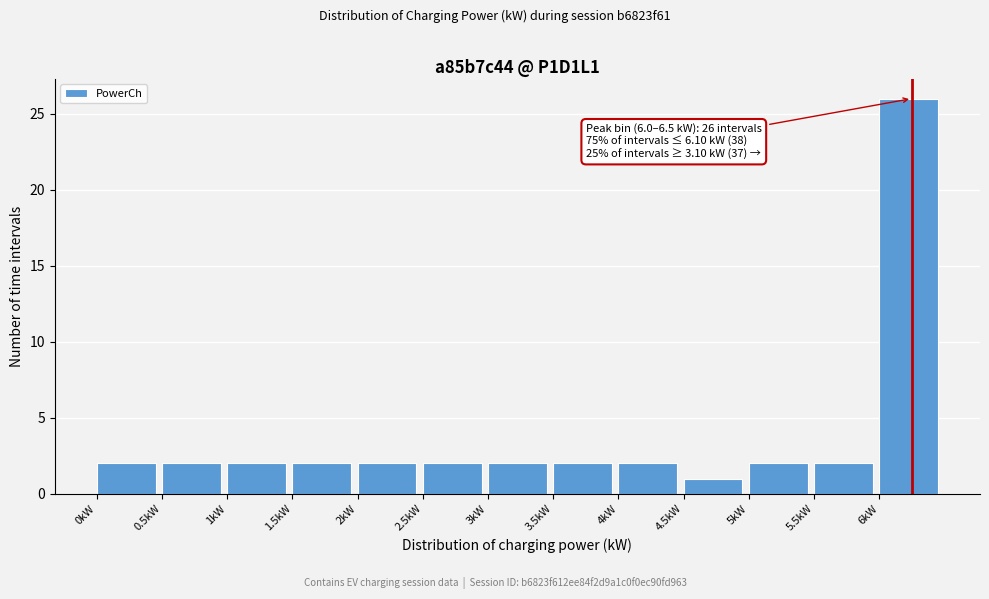

Which range on the x-axis has the tallest bar?

6.0 to 6.5